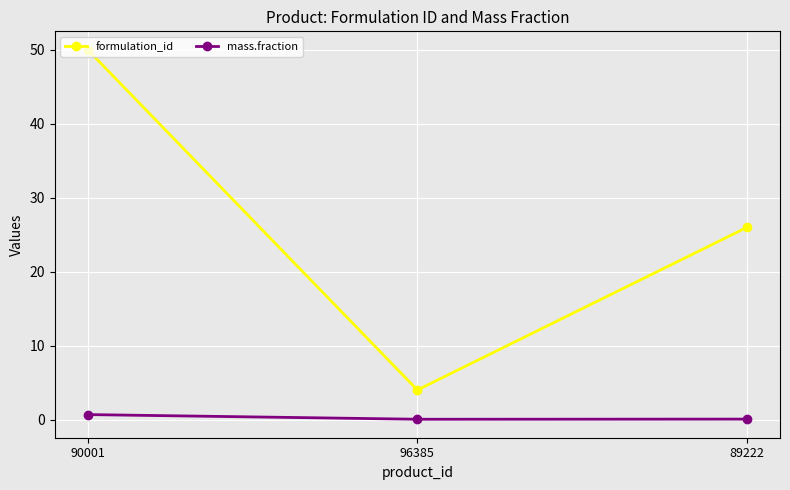

Which series has the widest spread of values?

formulation_id